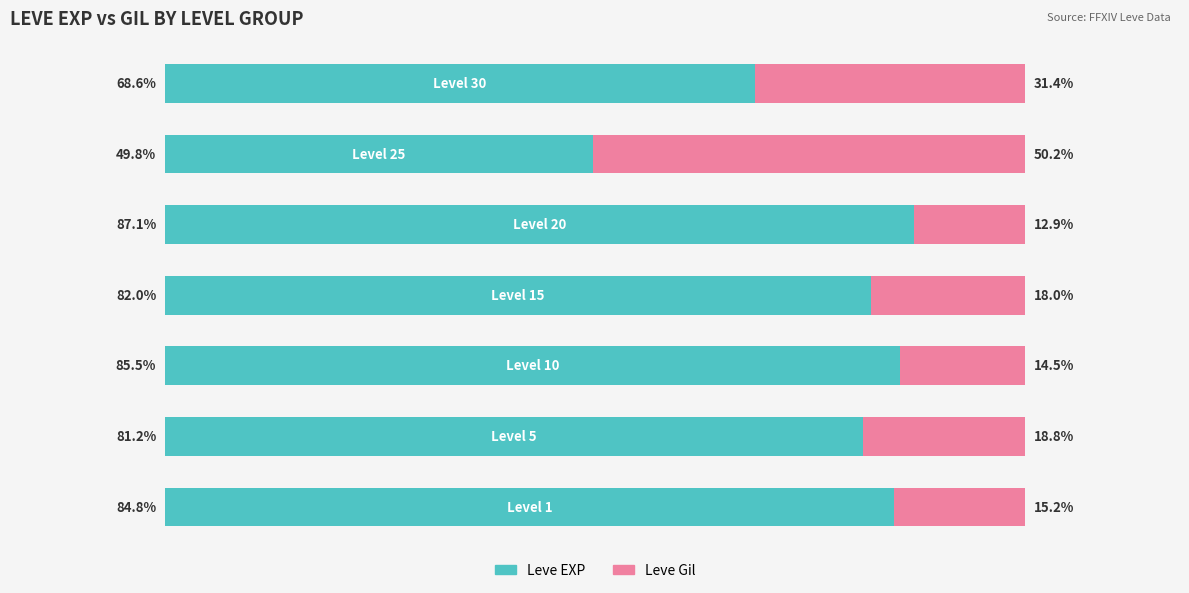

Which series has the widest spread of values?

Leve Gil